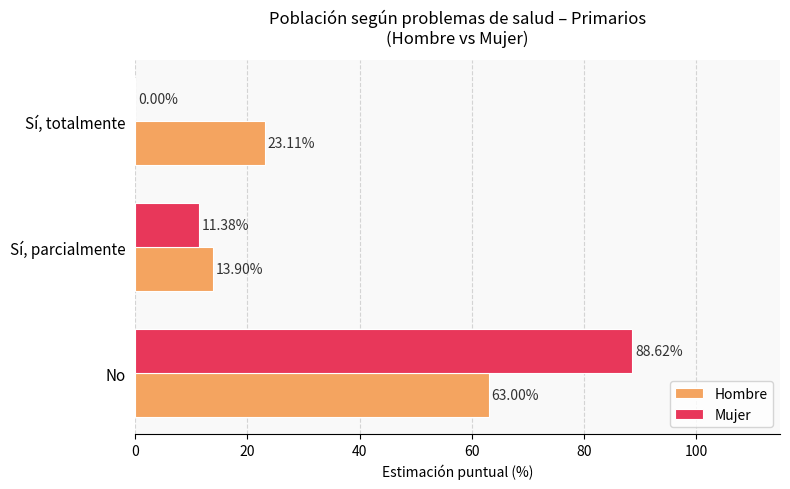

What is the average value of the Hombre series?

33.3